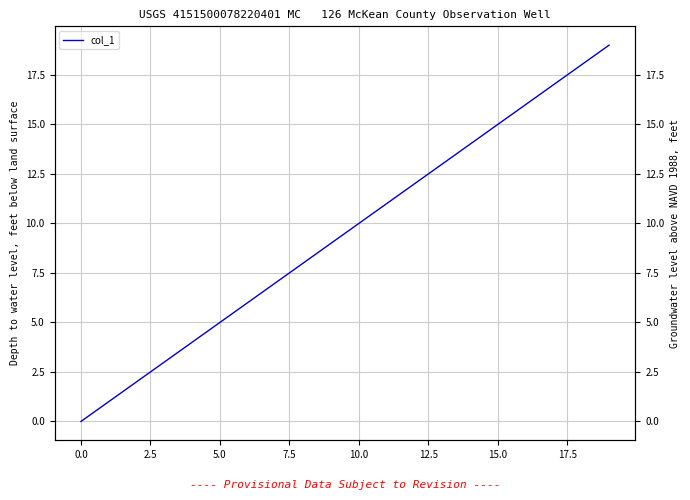

What is the difference between the values at 16 and 12?

4